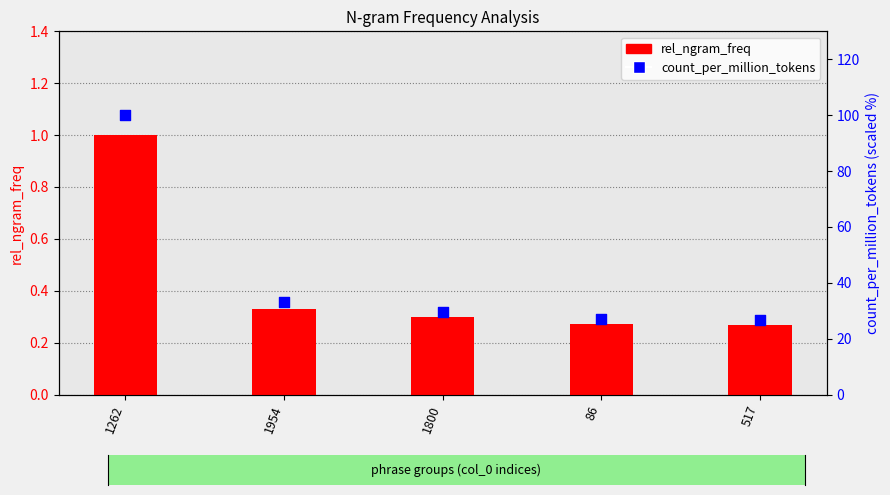

Which series has the largest total across all categories?

count_per_million_tokens